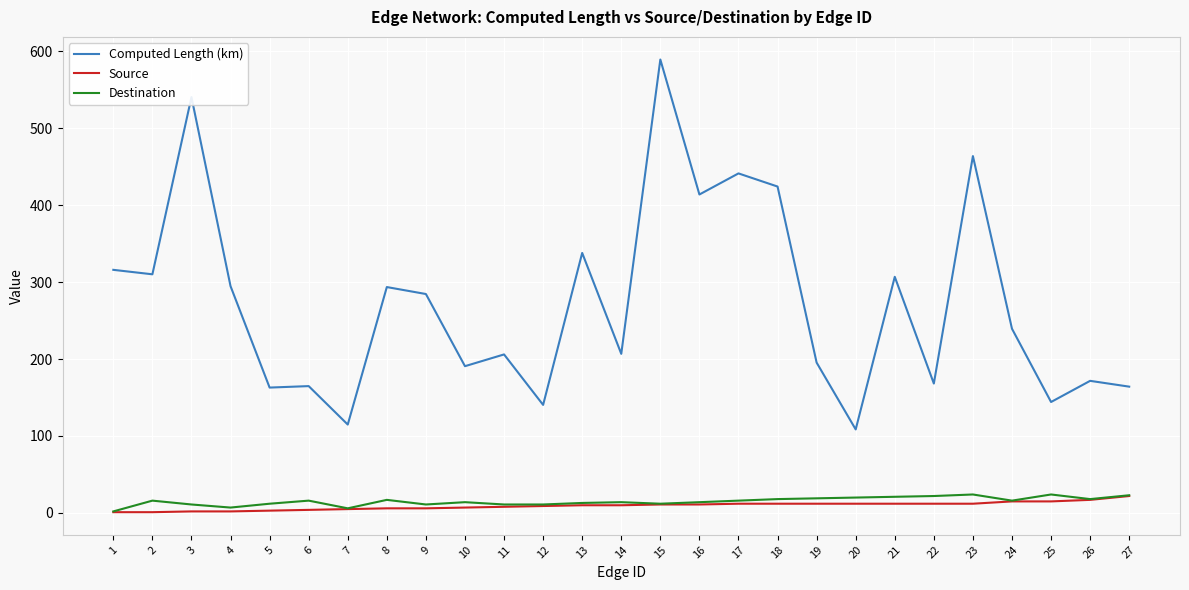

What is the maximum value for Source?

22.0